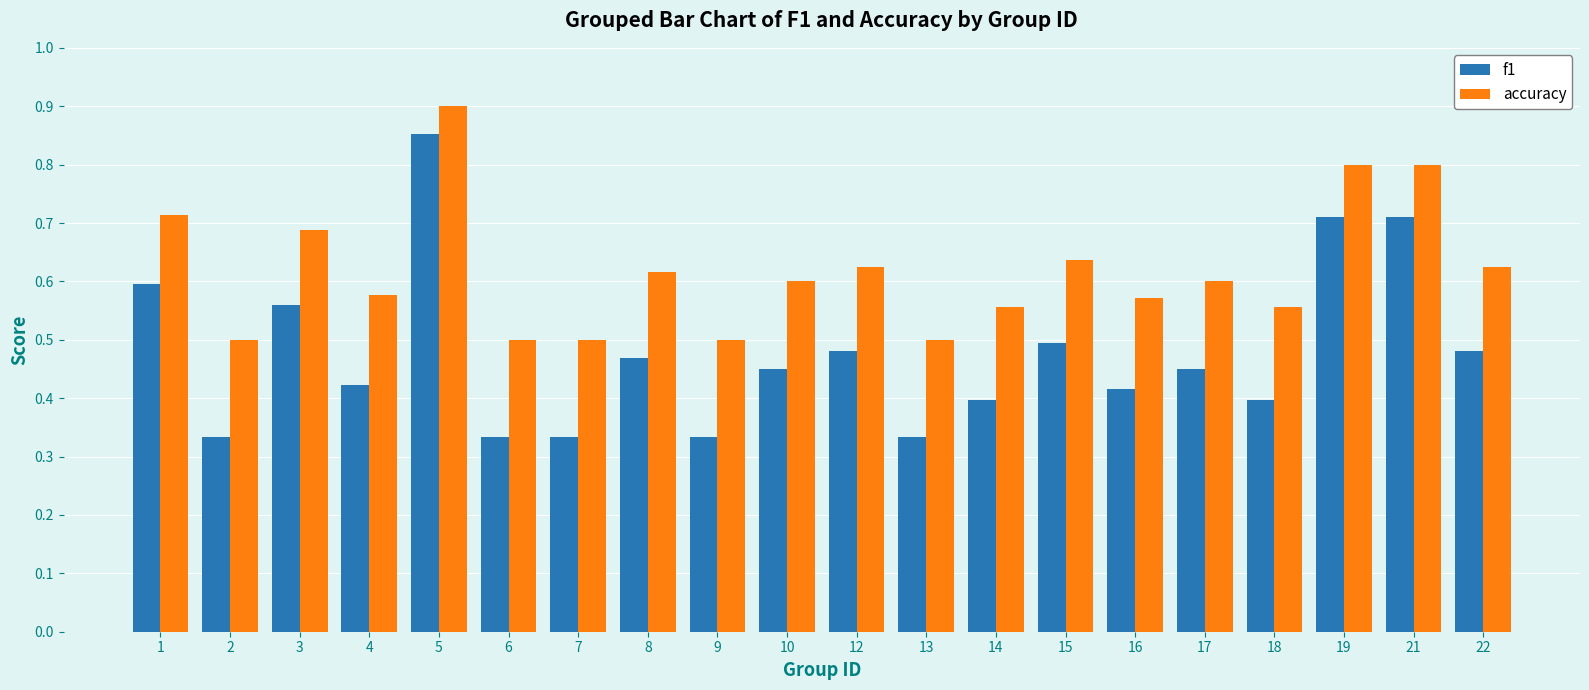

What is the sum of the accuracy values at 18 and 21?

1.4